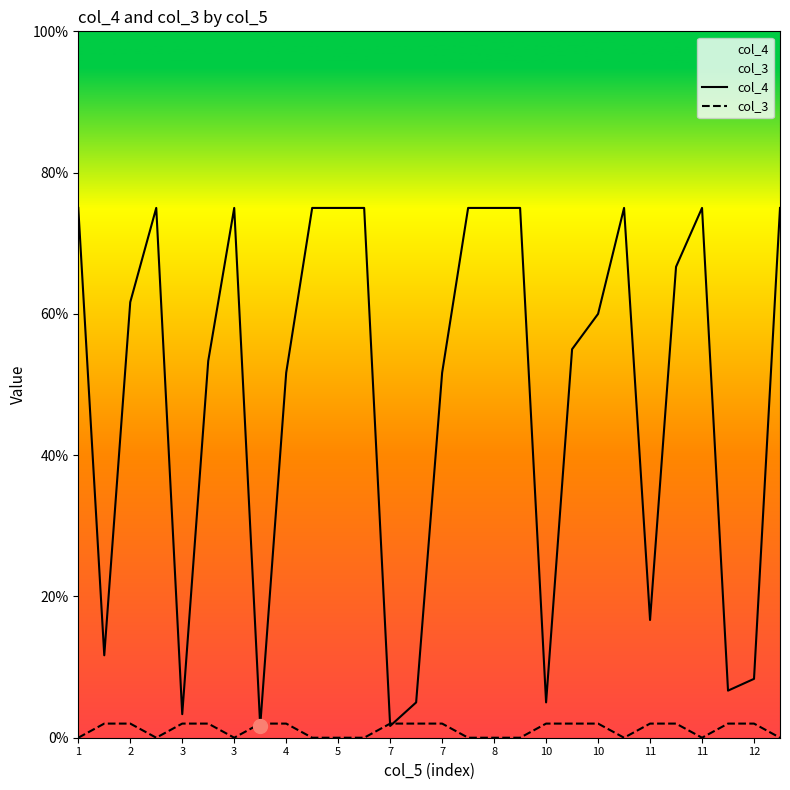

How many times do col_3 and col_4 cross each other?

4